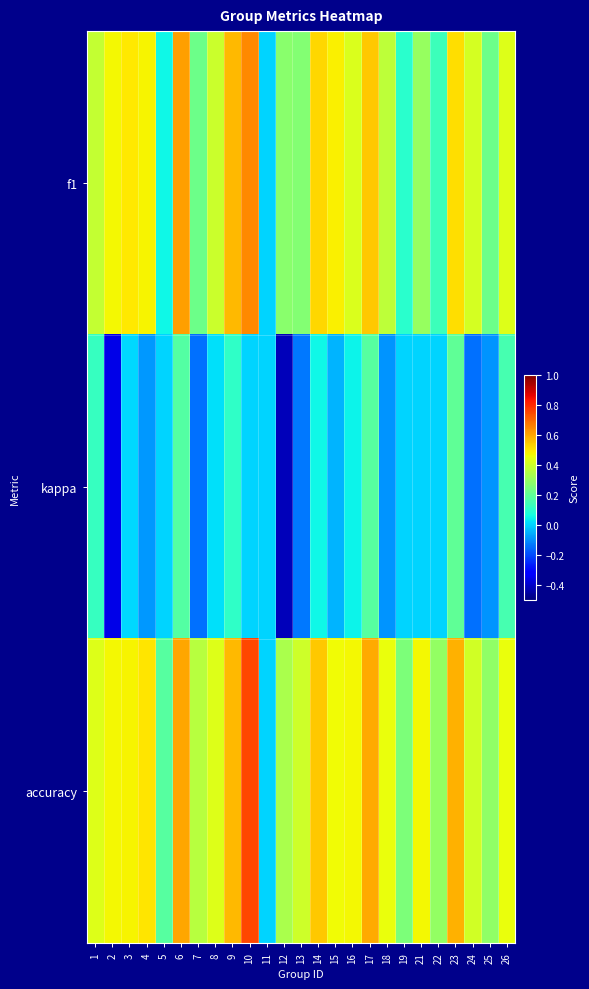

List the series in order of their peak value, lowest first.

kappa, f1, accuracy